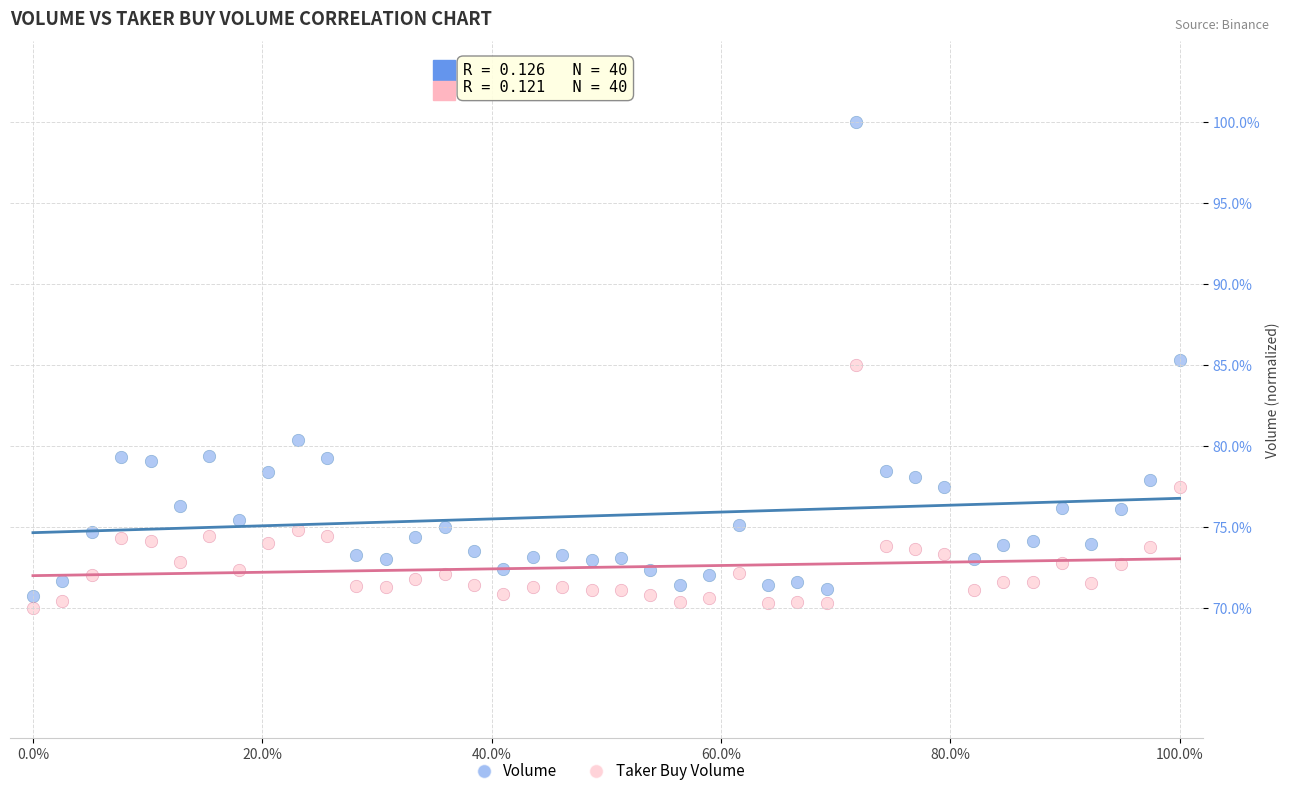

Which series has the largest Y range (max minus min)?

Volume